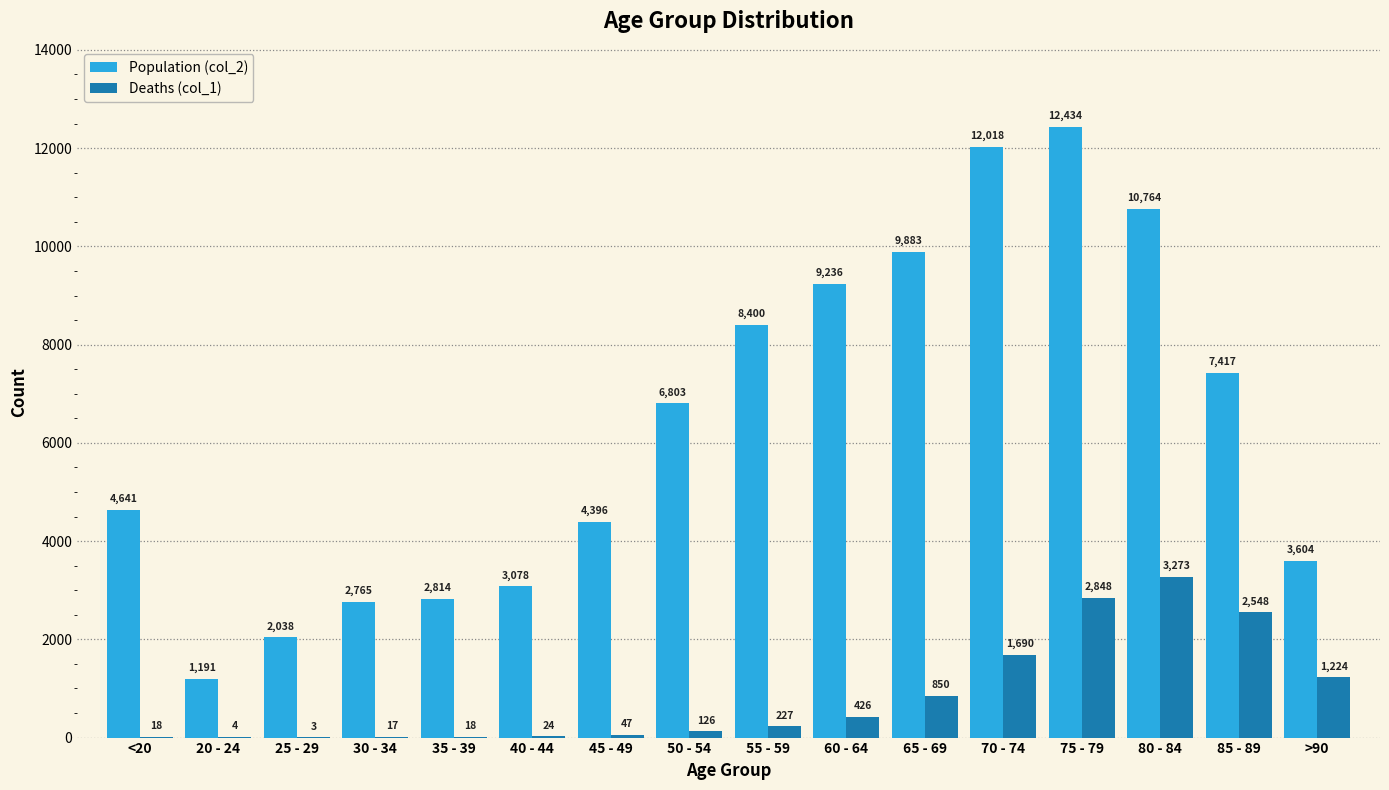

Which label corresponds to the largest value in the chart?

75 - 79